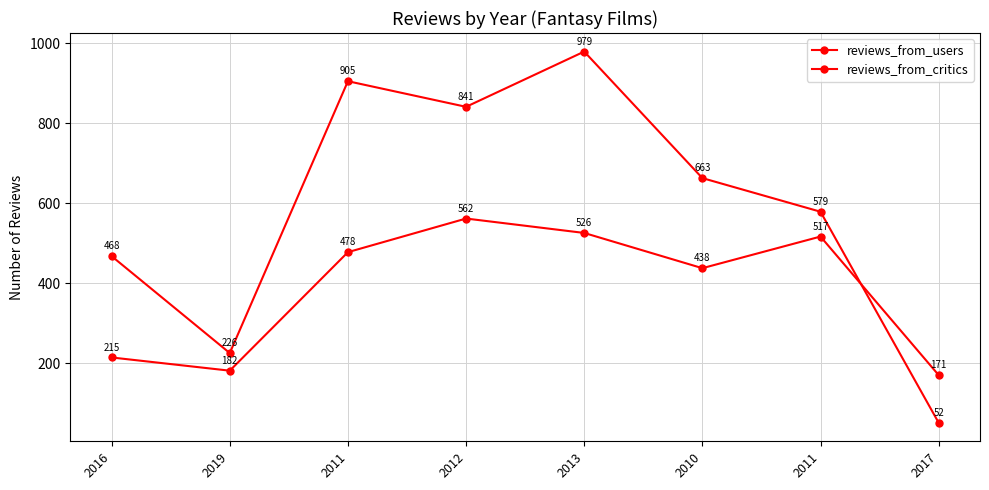

Count the number of data series in this chart.

2